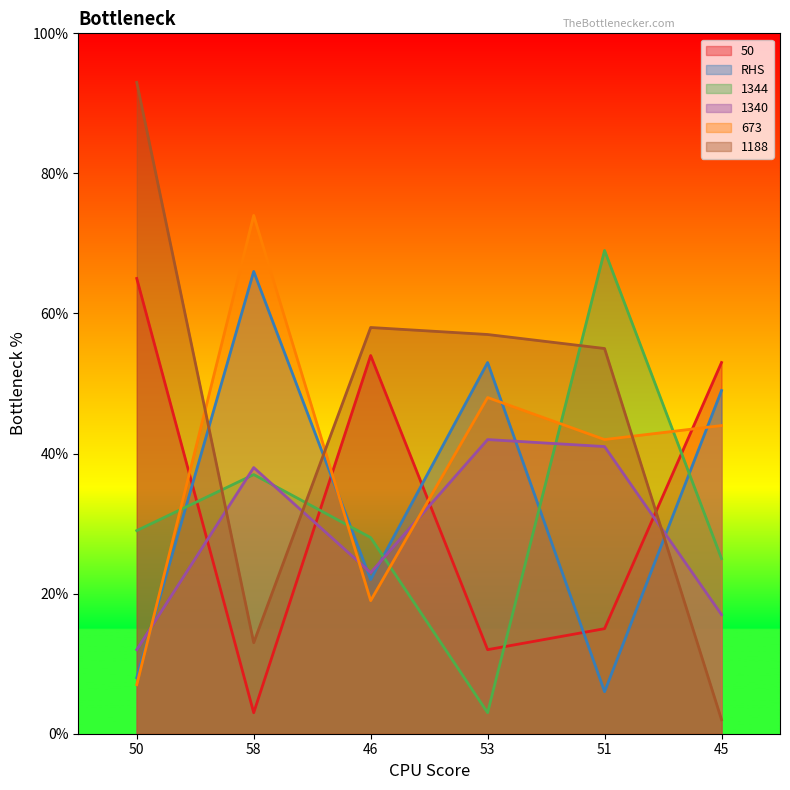

What is the smallest value displayed?

2